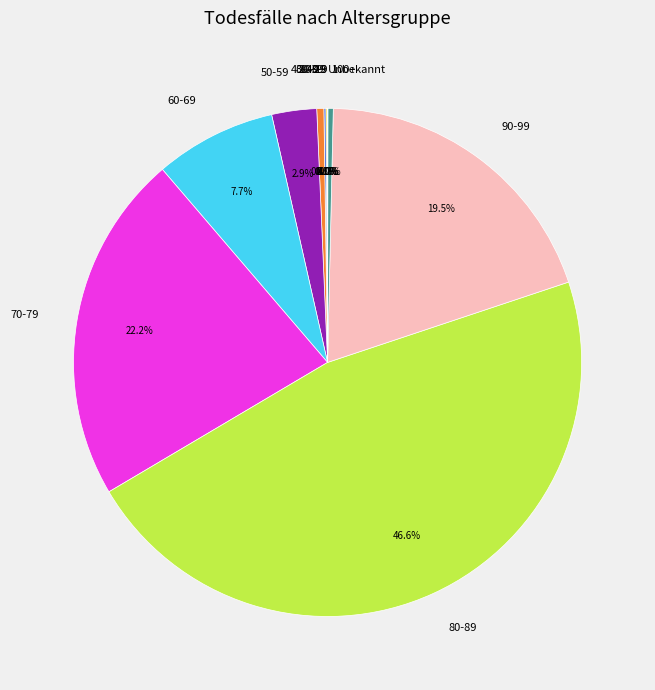

What percentage is NOT represented by 70-79?

77.8%